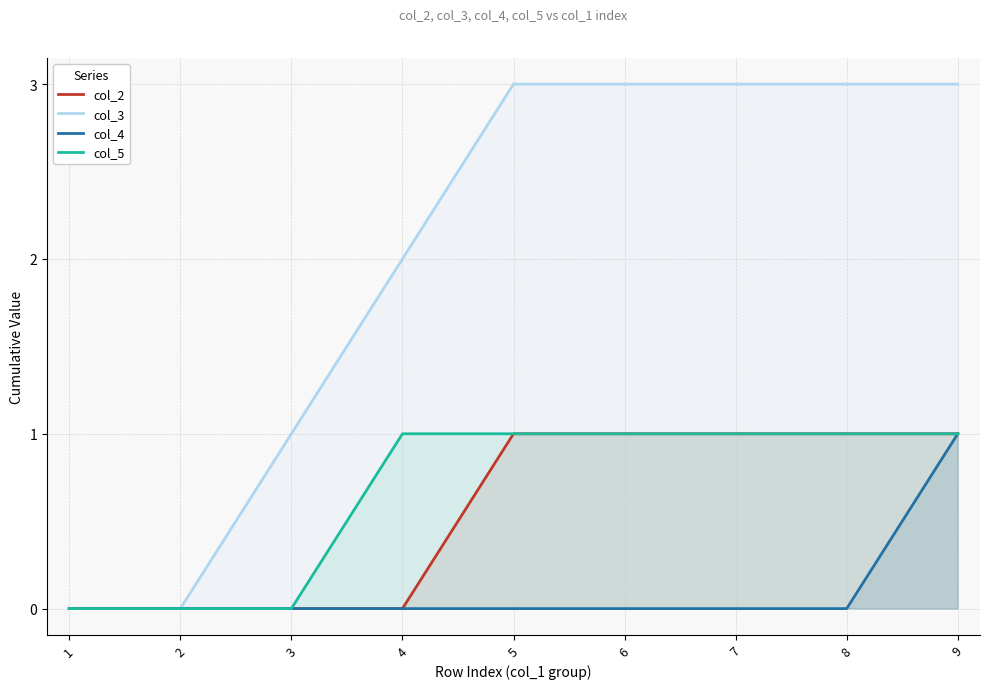

How many lines are shown in the chart?

4